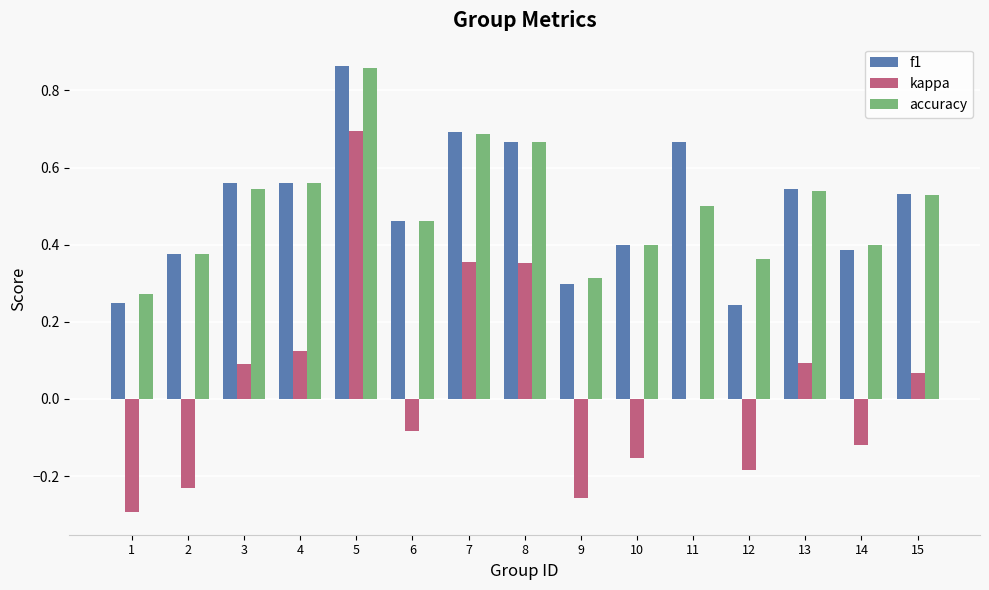

What is the total value across all series at 11?

1.2